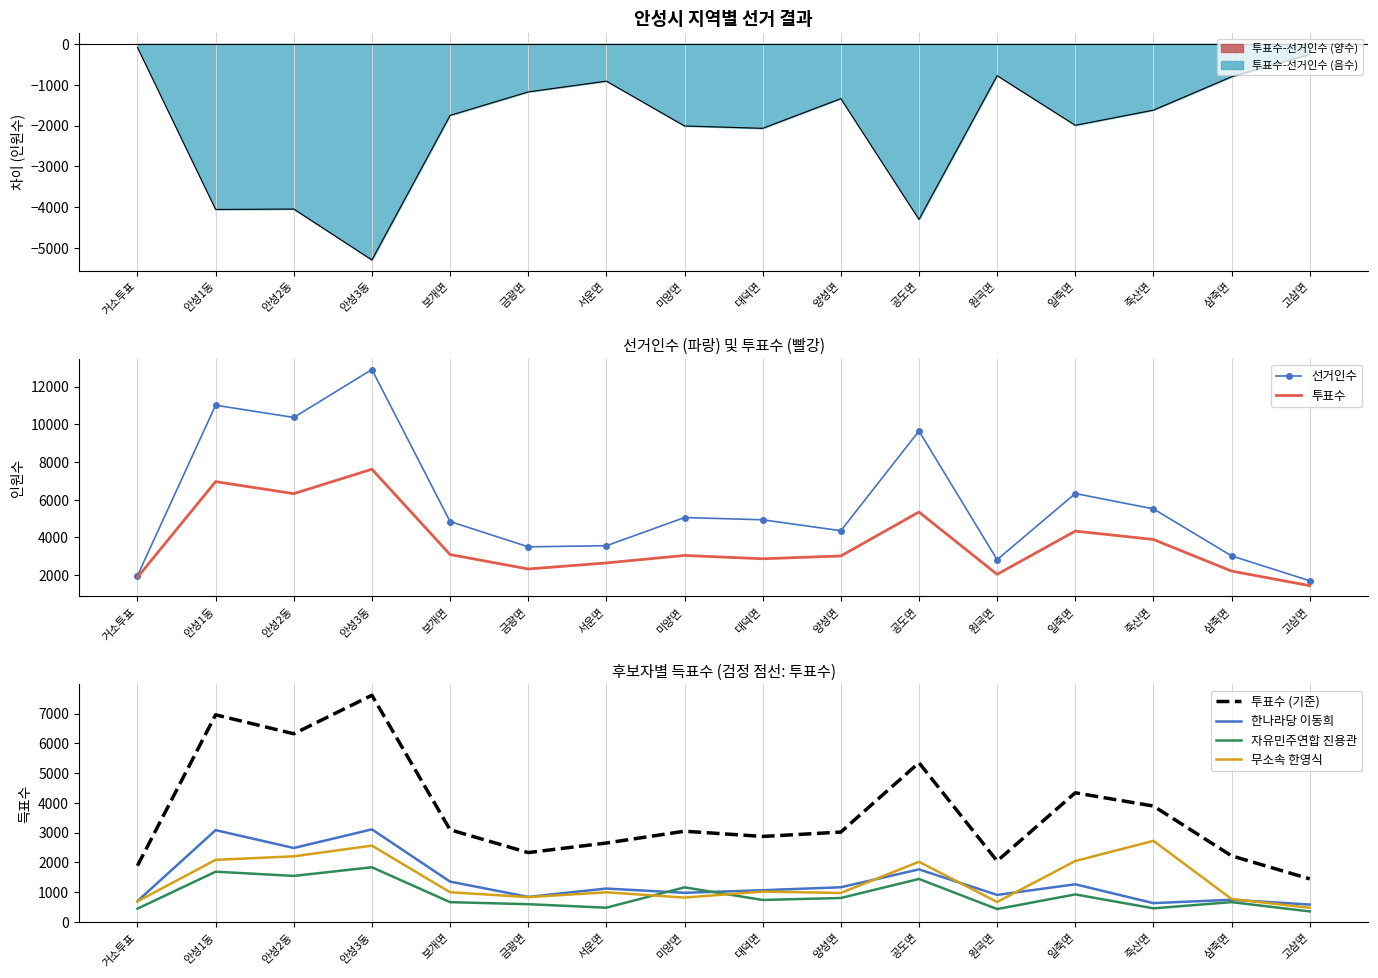

Reading left to right, transcribe all the data shown in this chart.

선거인수: 거소투표=1971	안성1동=11013	안성2동=10365	안성3동=12907	보개면=4844	금광면=3502	서운면=3560	미양면=5054	대덕면=4936	양성면=4356	공도면=9645	원곡면=2820	일죽면=6330	죽산면=5514	삼죽면=3021	고삼면=1701
투표수: 거소투표=1883	안성1동=6960	안성2동=6322	안성3동=7618	보개면=3092	금광면=2325	서운면=2647	미양면=3044	대덕면=2868	양성면=3015	공도면=5348	원곡면=2041	일죽면=4336	죽산면=3891	삼죽면=2215	고삼면=1440
투표수 (기준): 거소투표=1883	안성1동=6960	안성2동=6322	안성3동=7618	보개면=3092	금광면=2325	서운면=2647	미양면=3044	대덕면=2868	양성면=3015	공도면=5348	원곡면=2041	일죽면=4336	죽산면=3891	삼죽면=2215	고삼면=1440
한나라당 이동희: 거소투표=692	안성1동=3080	안성2동=2479	안성3동=3106	보개면=1348	금광면=835	서운면=1115	미양면=972	대덕면=1059	양성면=1158	공도면=1760	원곡면=901	일죽면=1258	죽산면=625	삼죽면=737	고삼면=576
자유민주연합 진용관: 거소투표=438	안성1동=1682	안성2동=1540	안성3동=1831	보개면=657	금광면=589	서운면=471	미양면=1155	대덕면=731	양성면=797	공도면=1438	원곡면=424	일죽면=918	죽산면=449	삼죽면=658	고삼면=346
무소속 한영식: 거소투표=683	안성1동=2080	안성2동=2199	안성3동=2559	보개면=991	금광면=827	서운면=989	미양면=811	대덕면=1013	양성면=966	공도면=2015	원곡면=663	일죽면=2041	죽산면=2720	삼죽면=764	고삼면=469